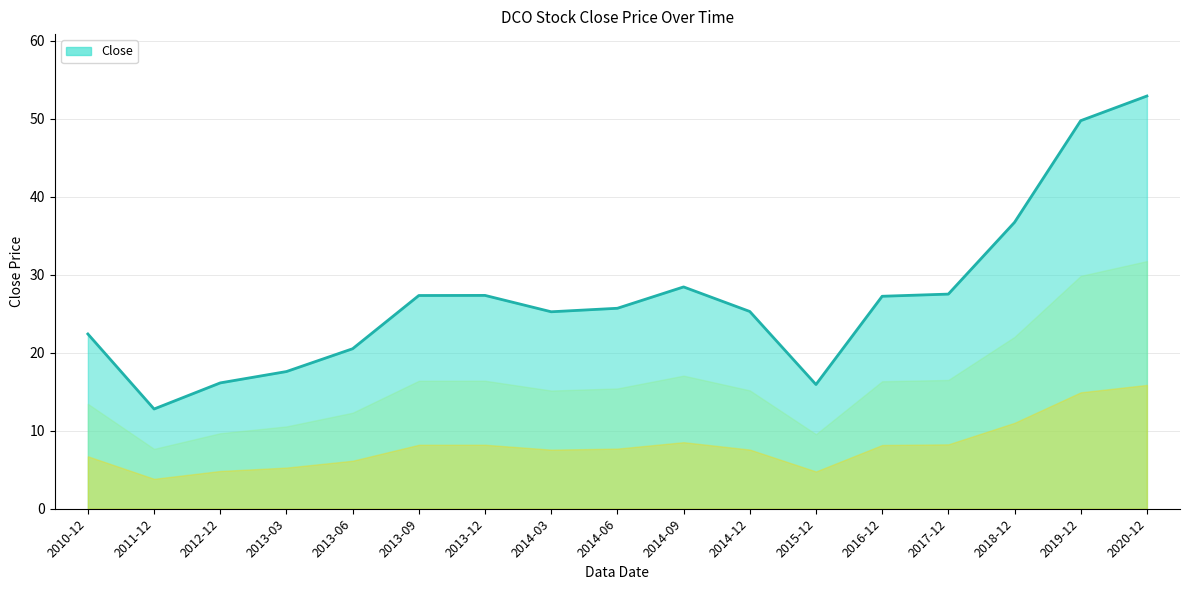

Which category has the highest value across all series?

2020-12